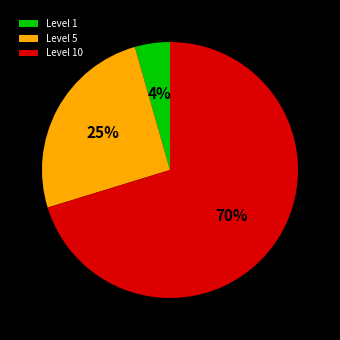

What is the ratio of the value at Level 1 to the value at Level 5?

0.2